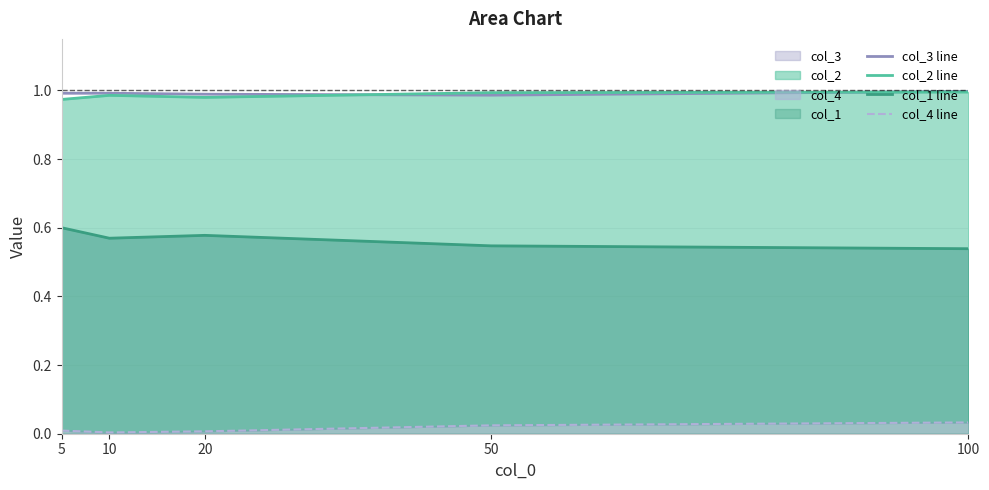

Does the chart have visible grid lines?

Yes